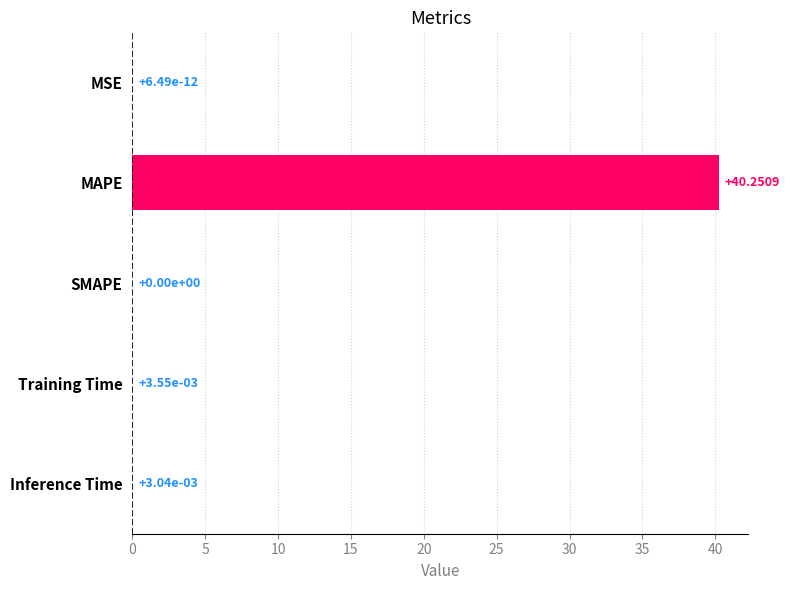

Which has a higher value, Training Time or MSE?

Training Time